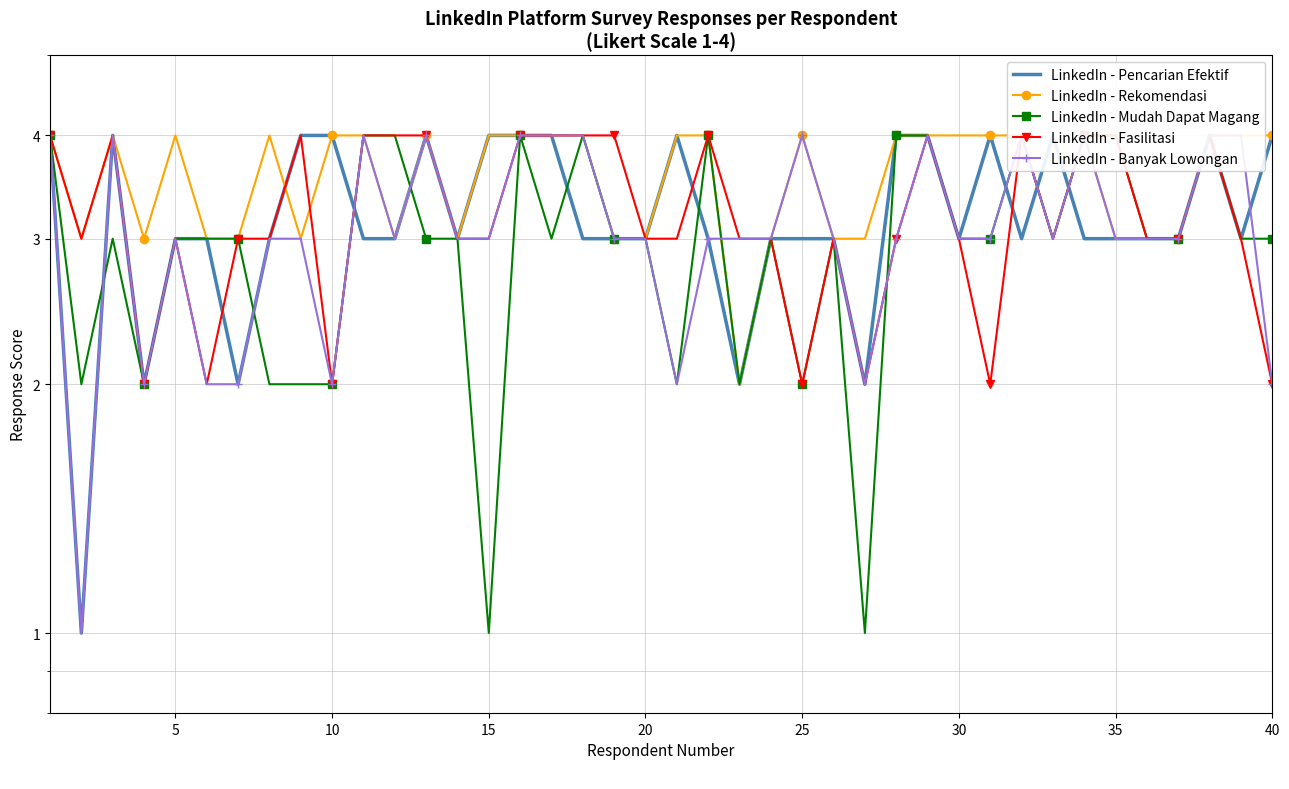

True or false: LinkedIn - Pencarian Efektif has a value of 2 at 37.

False